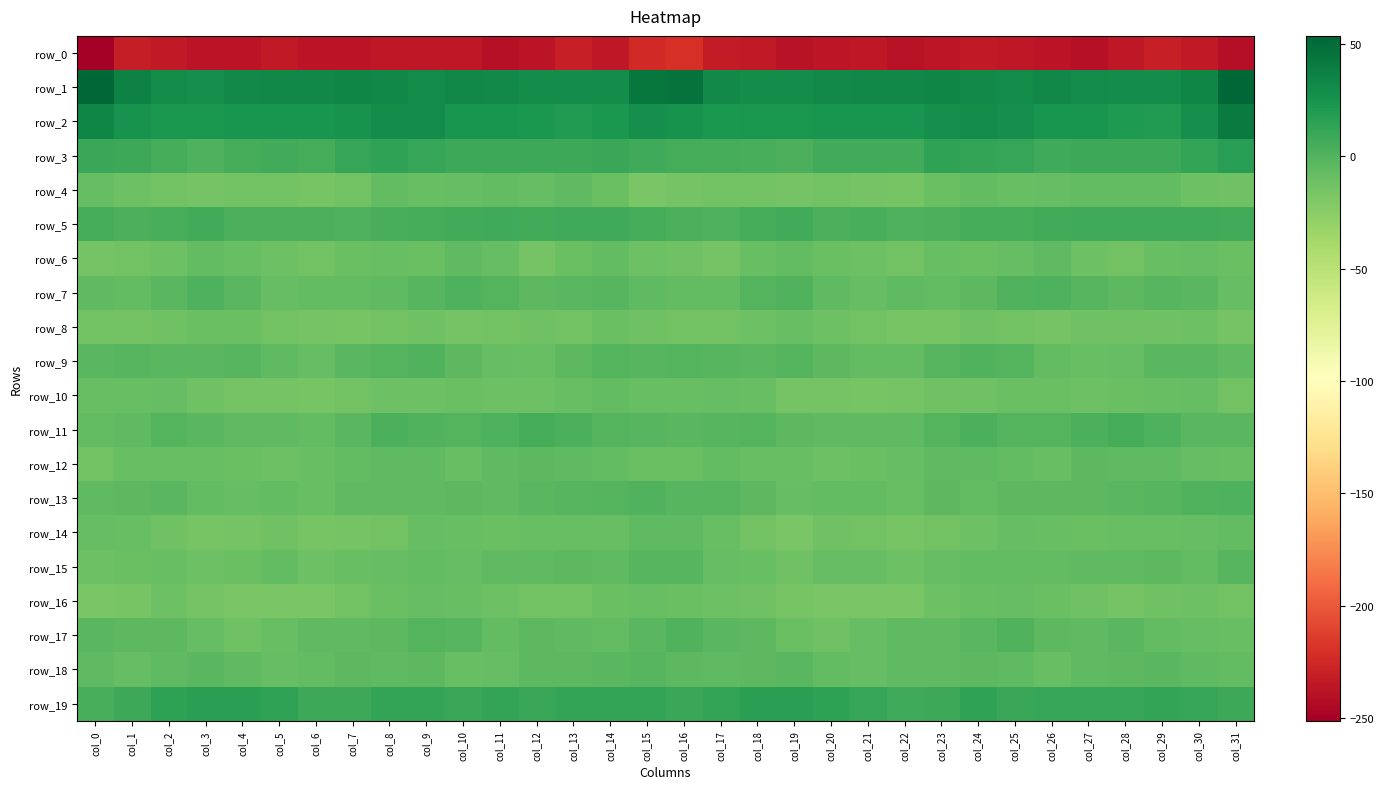

List the series in order of their peak value, lowest first.

row_0, row_8, row_16, row_10, row_6, row_4, row_14, row_12, row_18, row_15, row_17, row_9, row_13, row_7, row_11, row_5, row_19, row_3, row_2, row_1